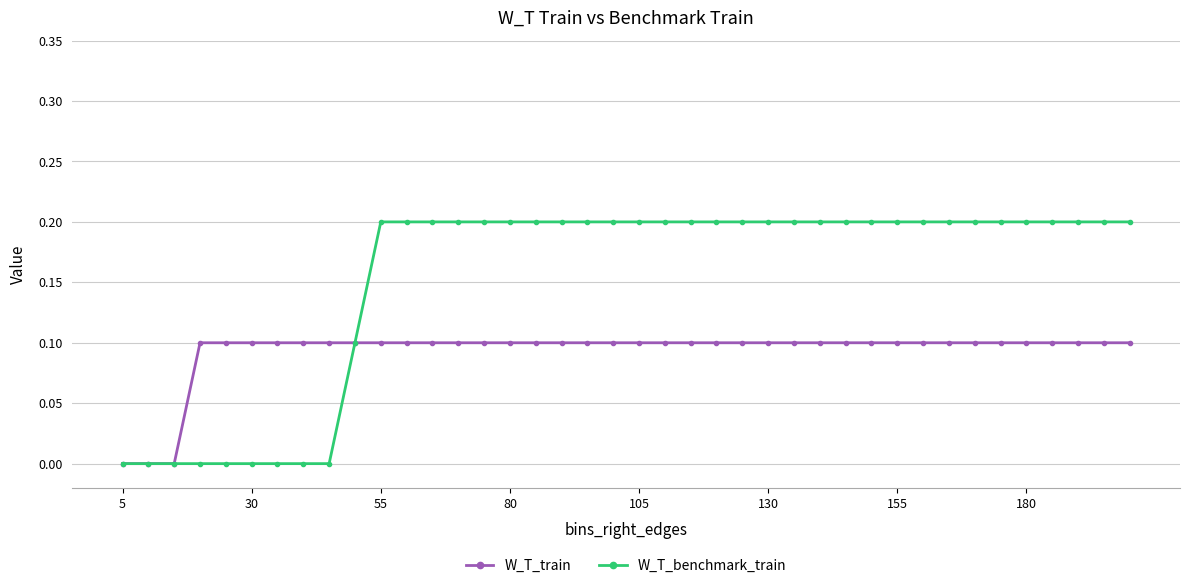

Rank the series by their average value, from highest to lowest.

W_T_benchmark_train, W_T_train